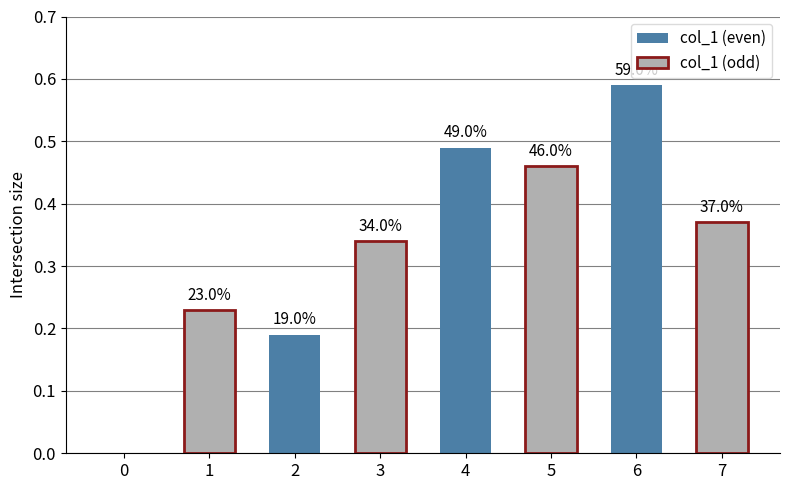

Are the bars horizontal?

No